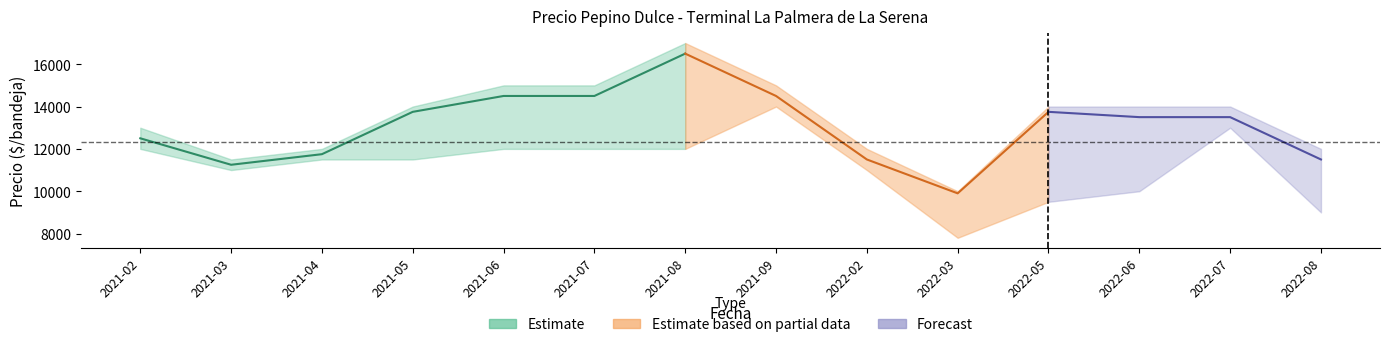

How many data points in Precio minimo are less than 11500?

6